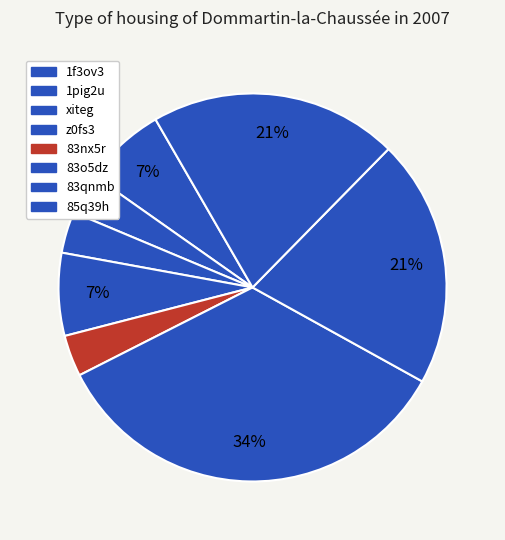

Is there a majority slice in this chart?

No